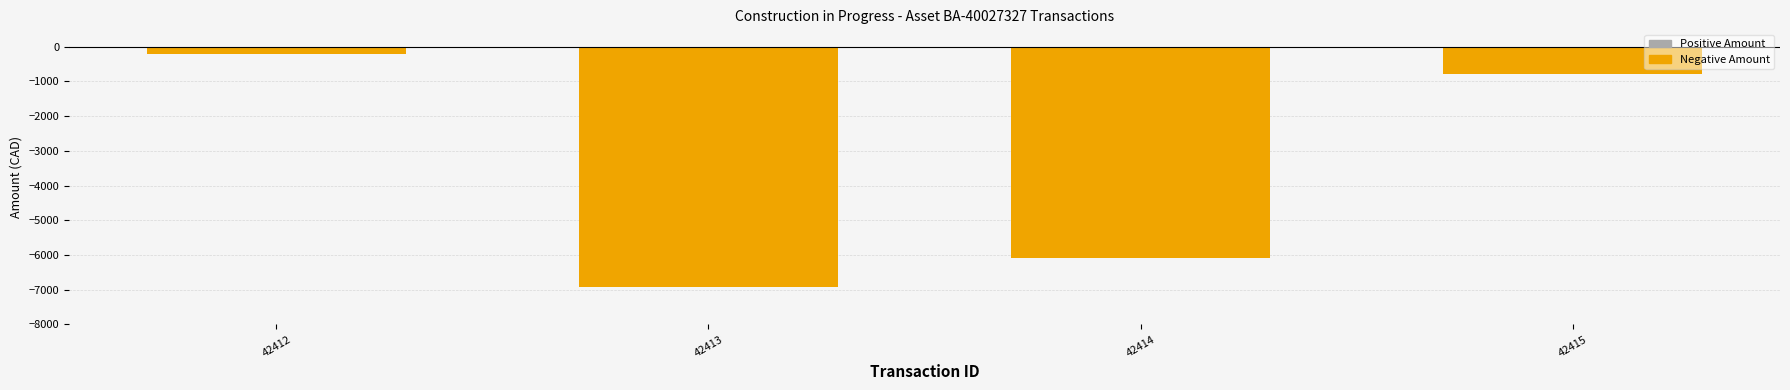

What is the value of the 4th bar from the left?

-777.7